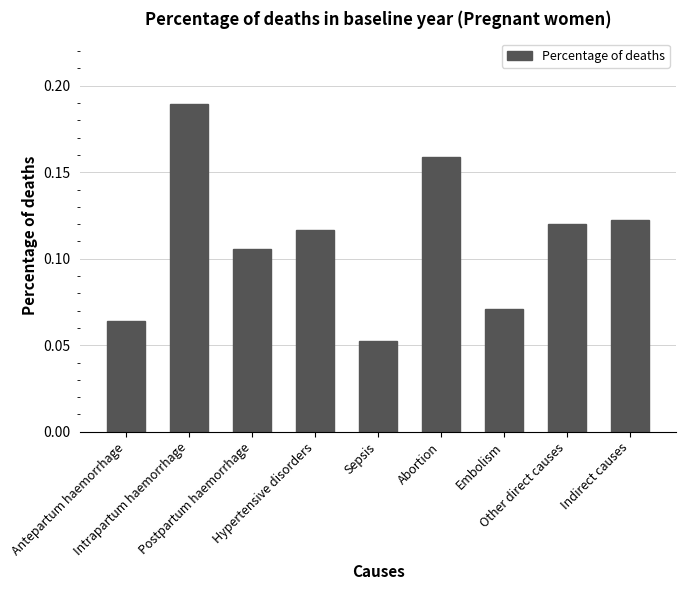

How many values are between 0 and 1?

9